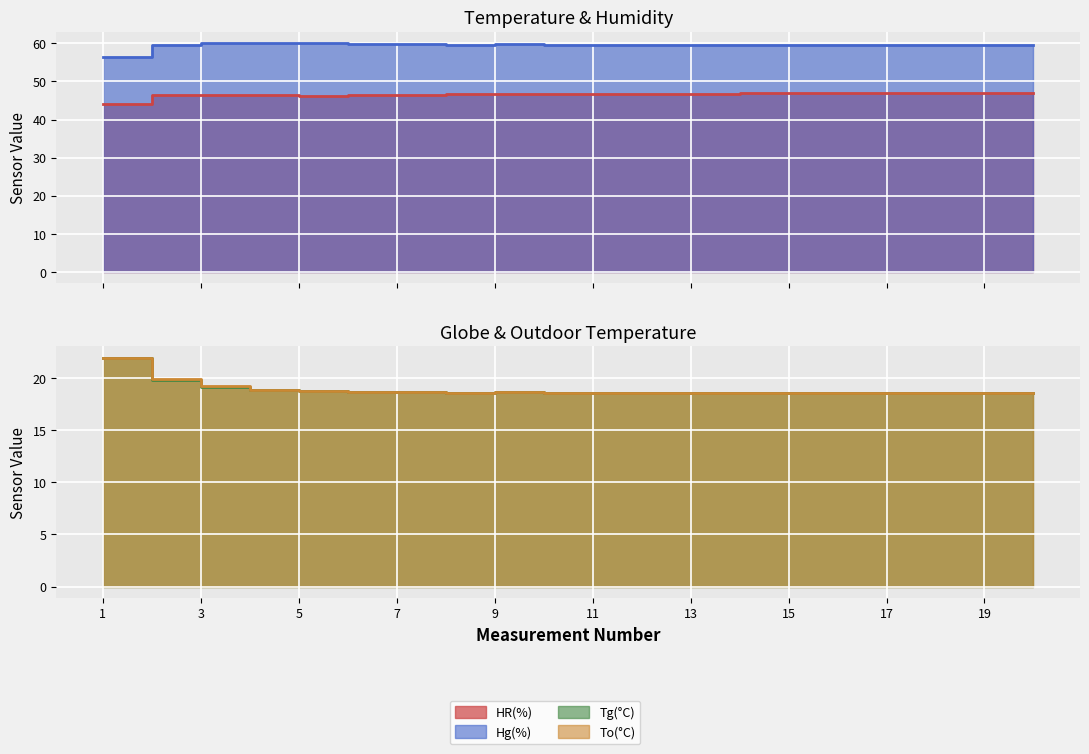

How many series are shown in this chart?

4